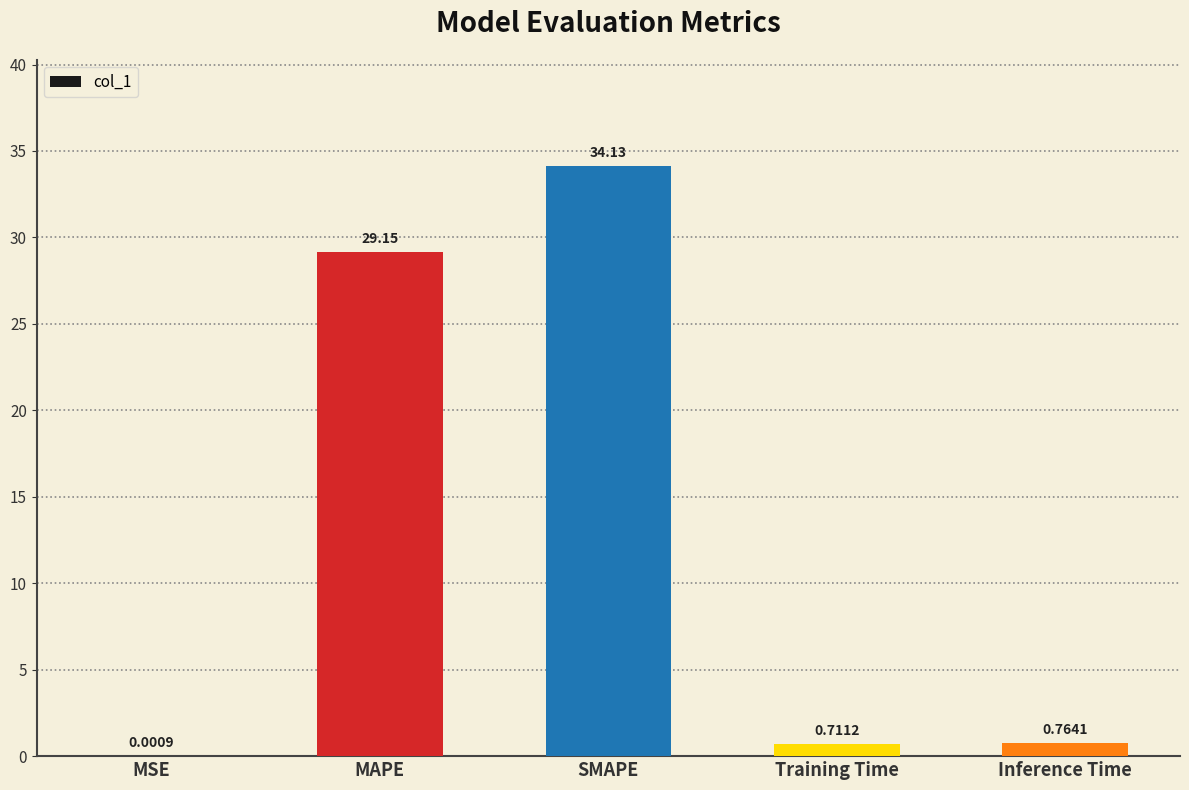

Which label corresponds to the largest value in the chart?

SMAPE